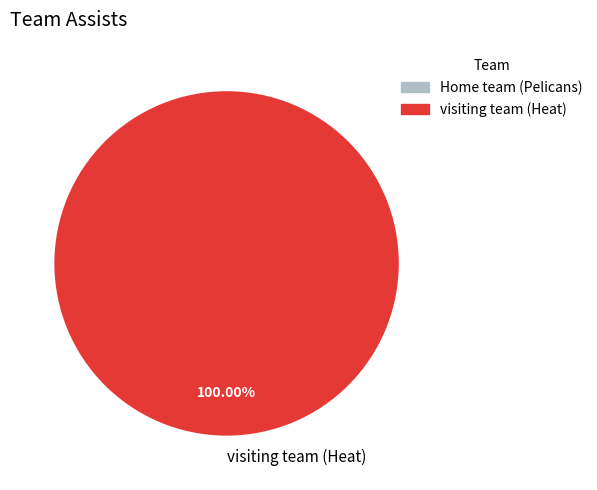

Which category accounts for the majority?

visiting team (Heat)